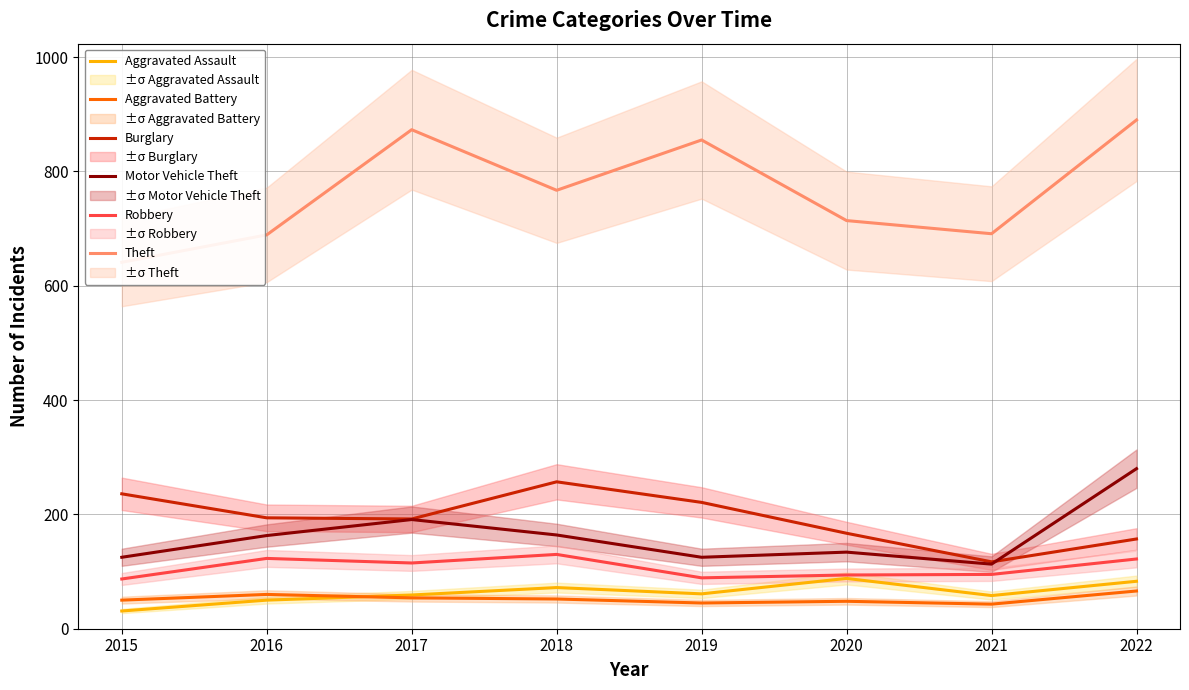

Which series has the largest total across all categories?

Theft